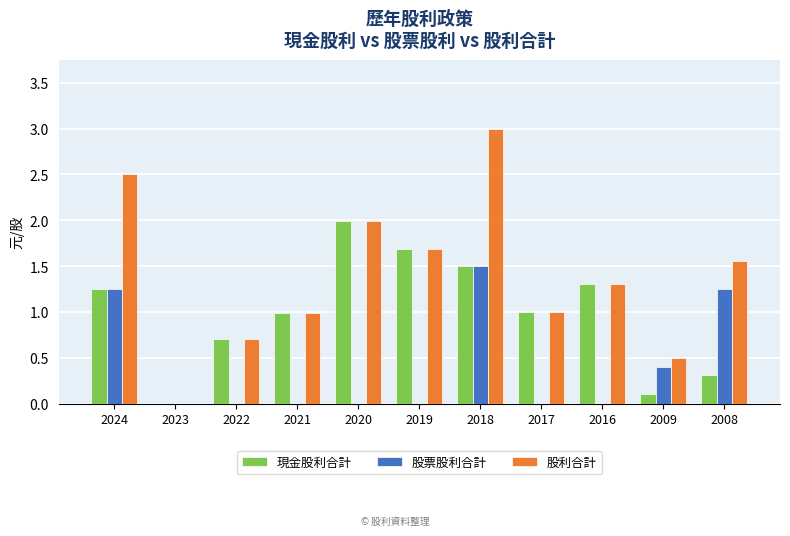

Between 2024 and 2019, which series saw the biggest shift?

股票股利合計